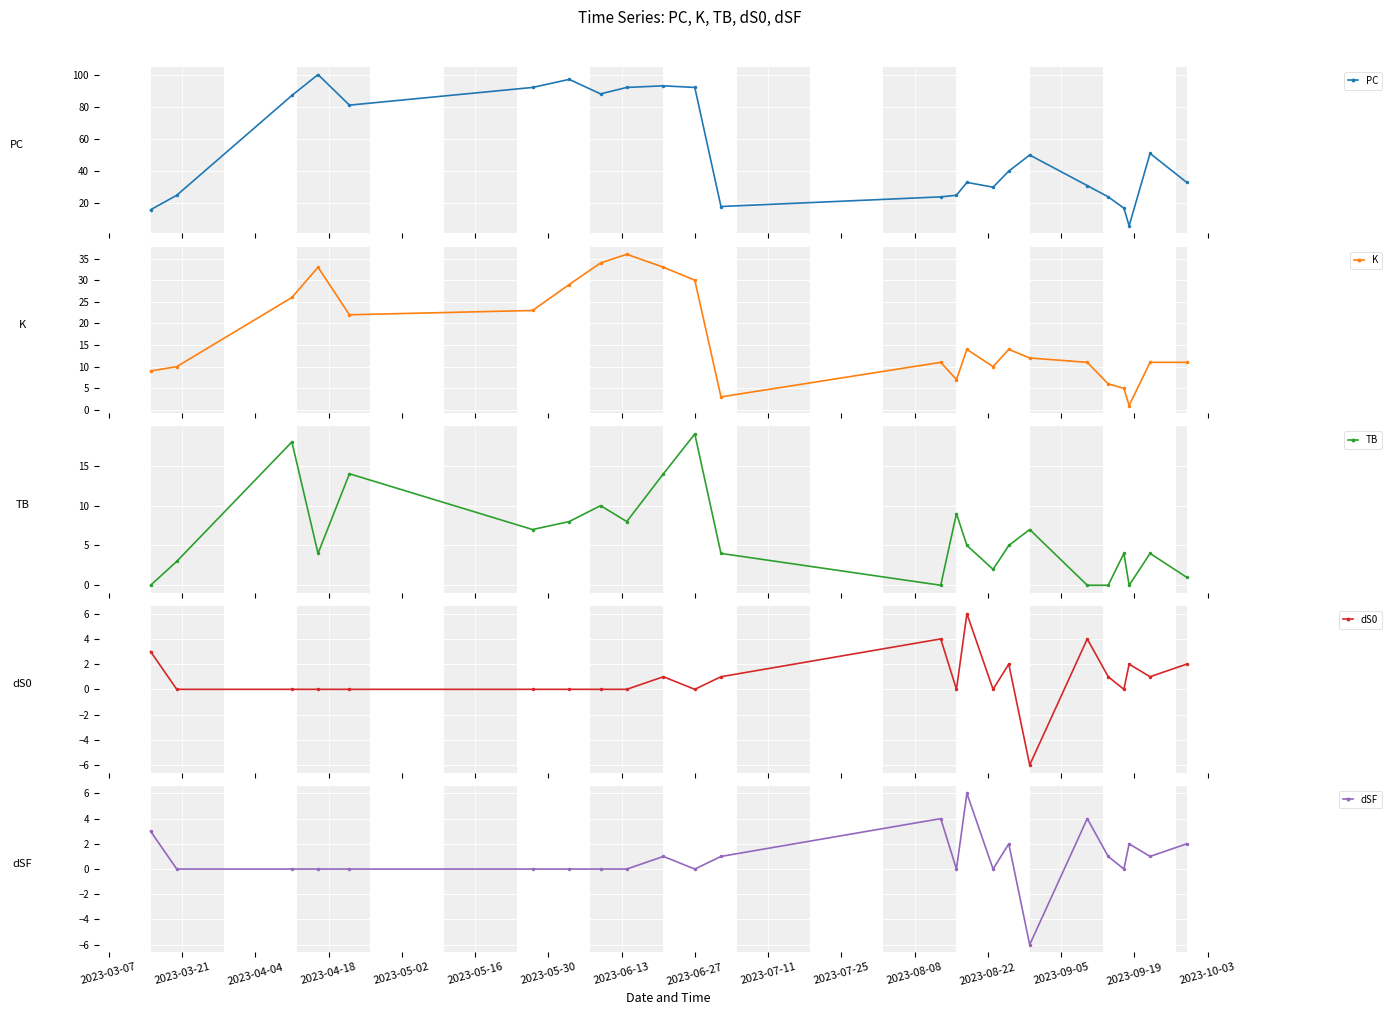

What is the smallest value displayed?

-6